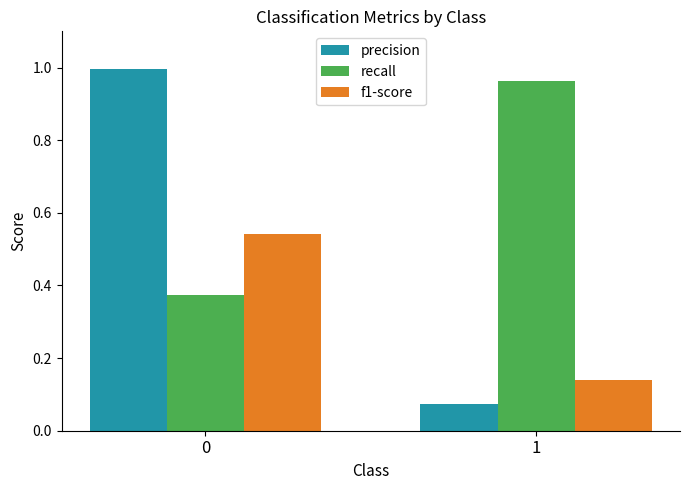

What is the difference between the maximum and minimum values in the recall series?

0.6